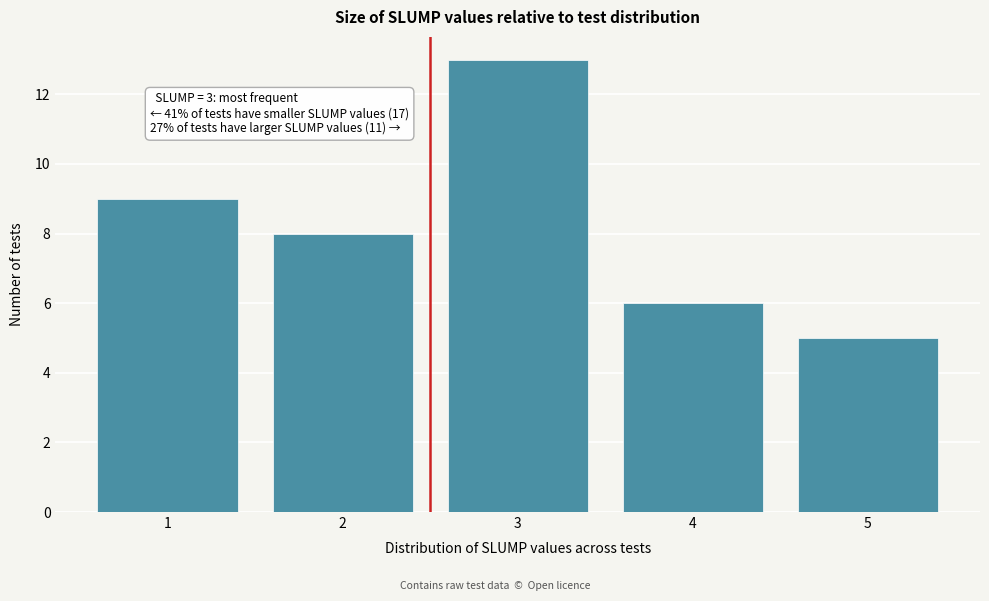

Reading right to left, transcribe all the data shown in this chart.

5	6	13	8	9